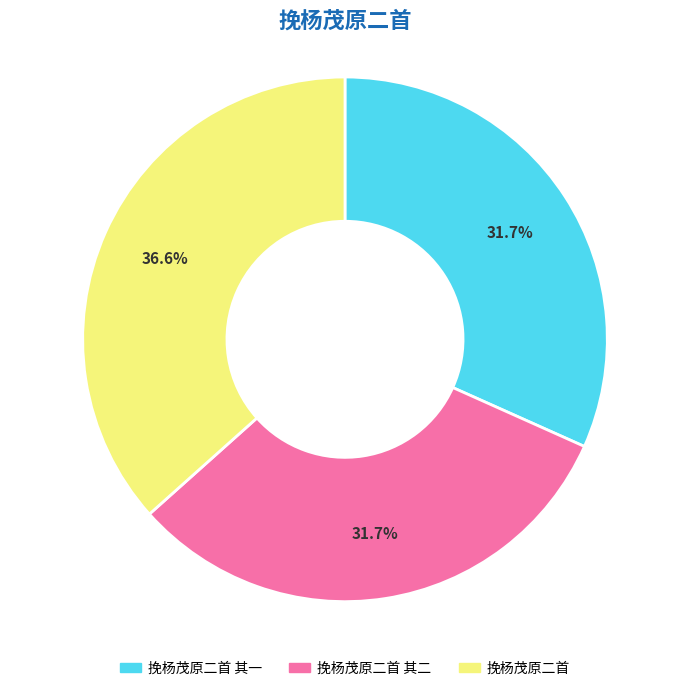

How many segments does this pie chart have?

3